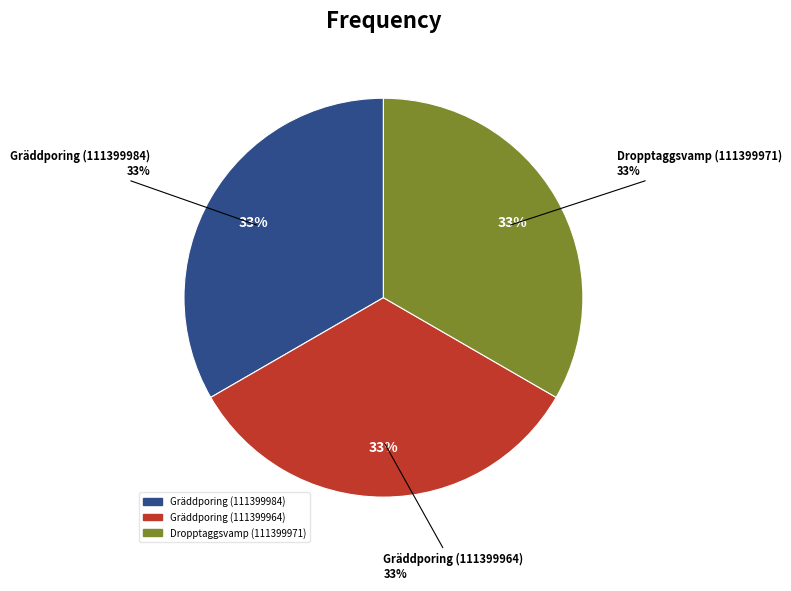

How many segments does this pie chart have?

3